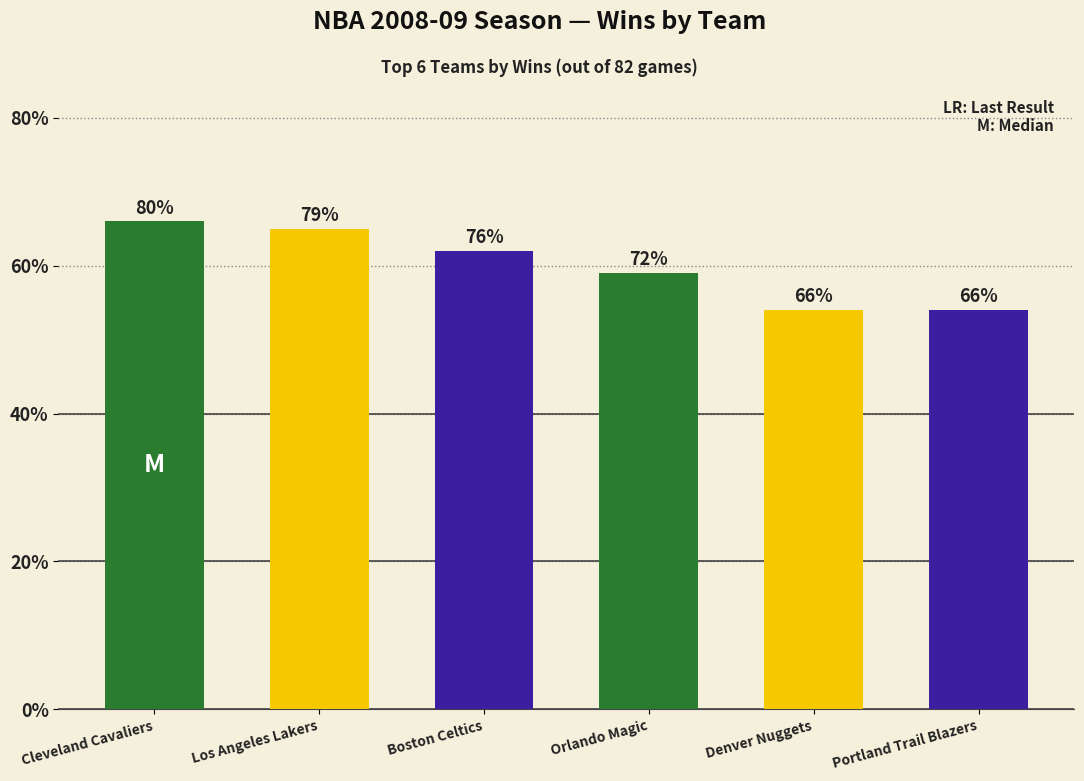

List the labels in order of value, smallest first.

Denver Nuggets, Portland Trail Blazers, Orlando Magic, Boston Celtics, Los Angeles Lakers, Cleveland Cavaliers